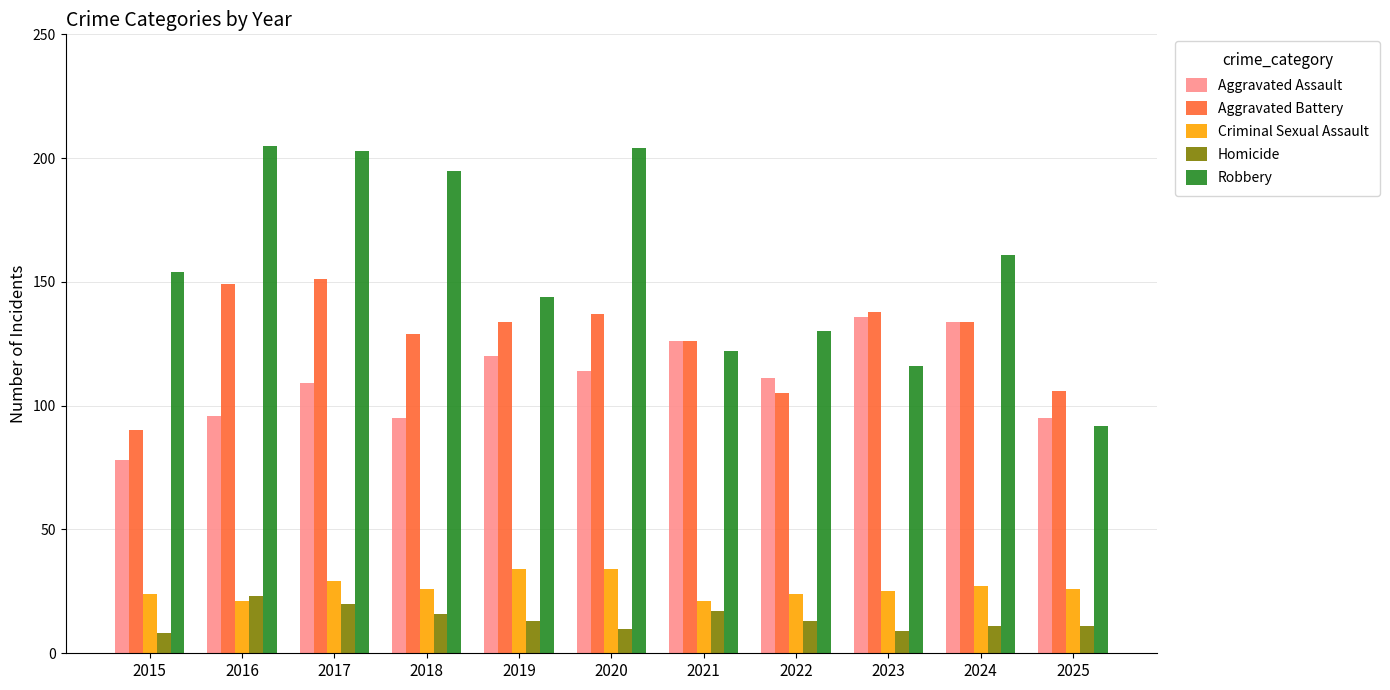

The value of Criminal Sexual Assault at 2020 is 14. True or false?

False